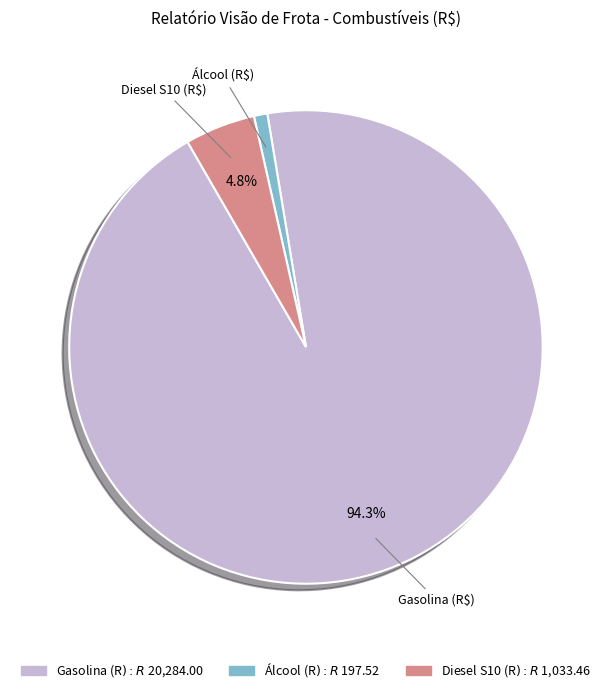

Which category accounts for the majority?

Gasolina (R$)